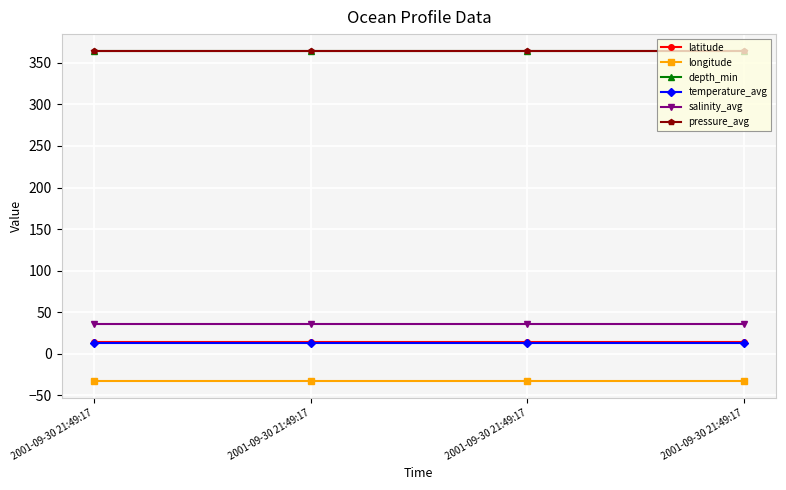

Is this an area chart (filled region under the line)?

No